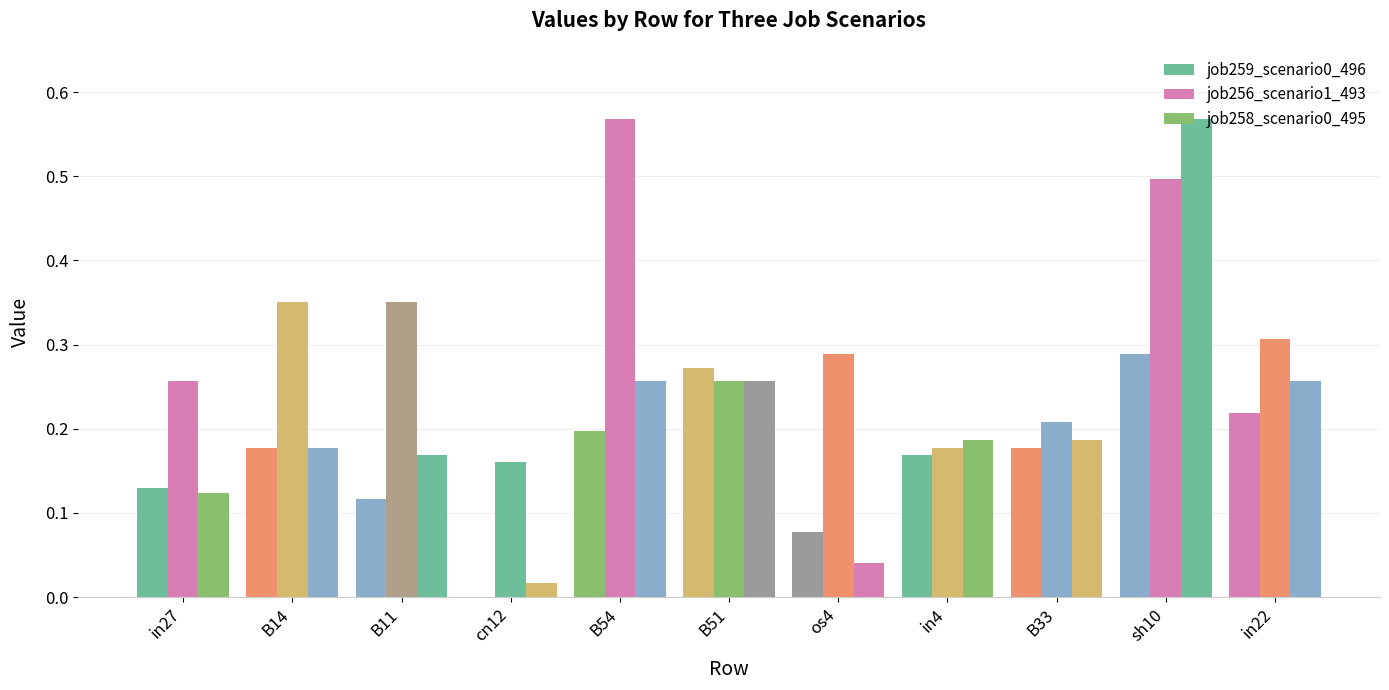

What is the value of the job259_scenario0_496 bar at the 7th from the left?

0.1